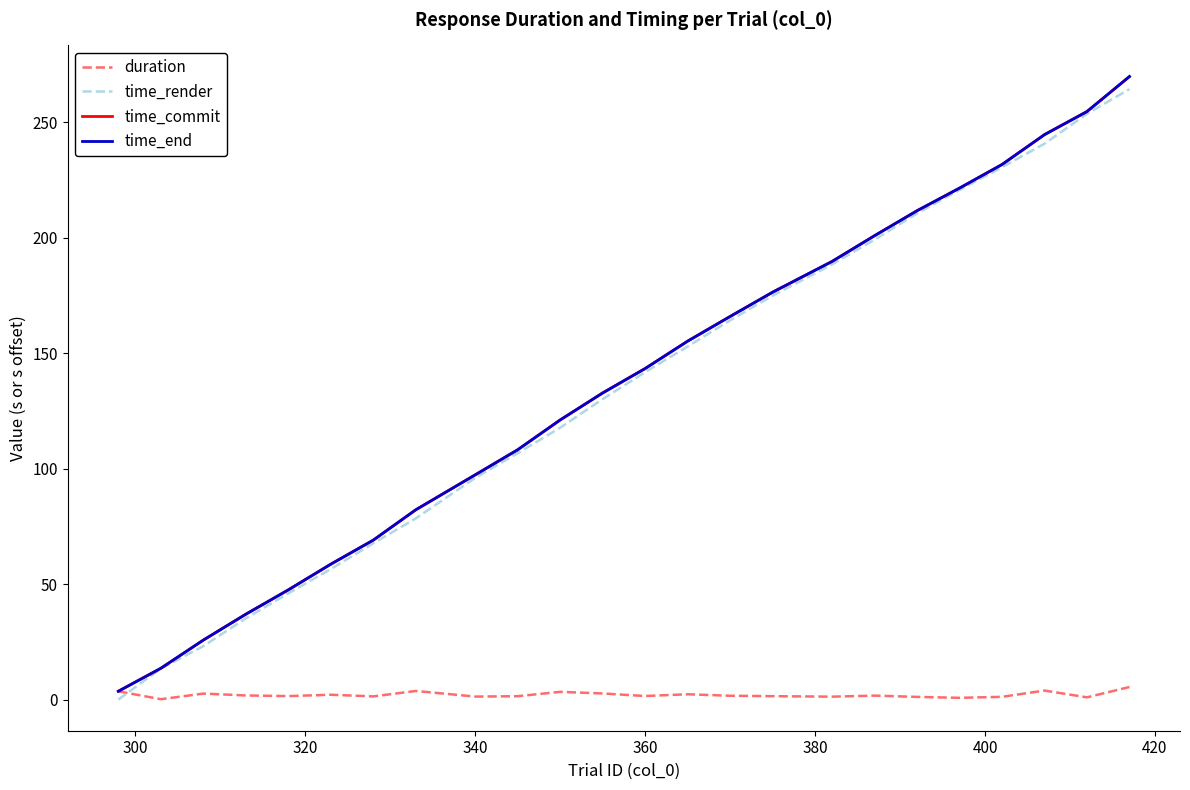

What is the greatest value displayed?

269.8